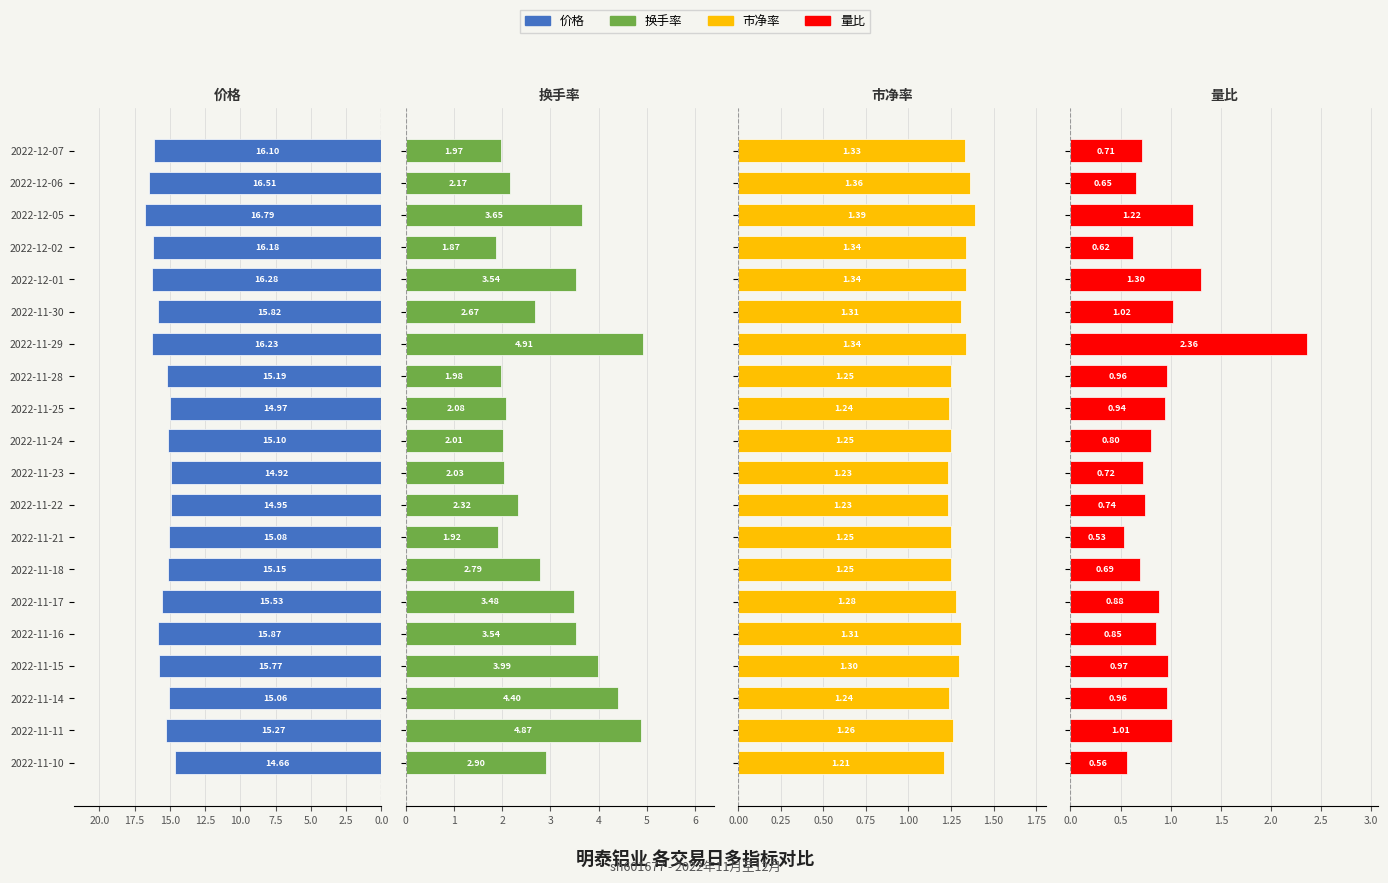

How many values in the 换手率 series are below 2?

4